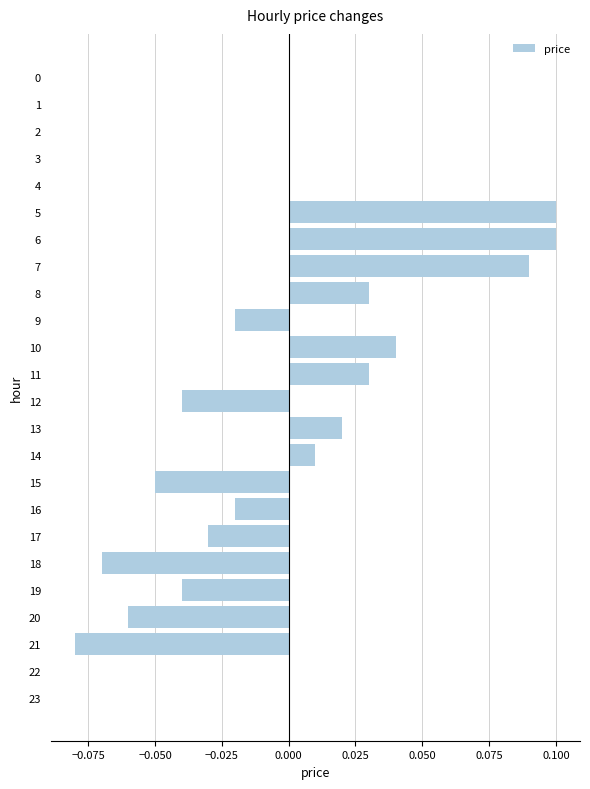

Which has a higher value, 11 or 2?

11